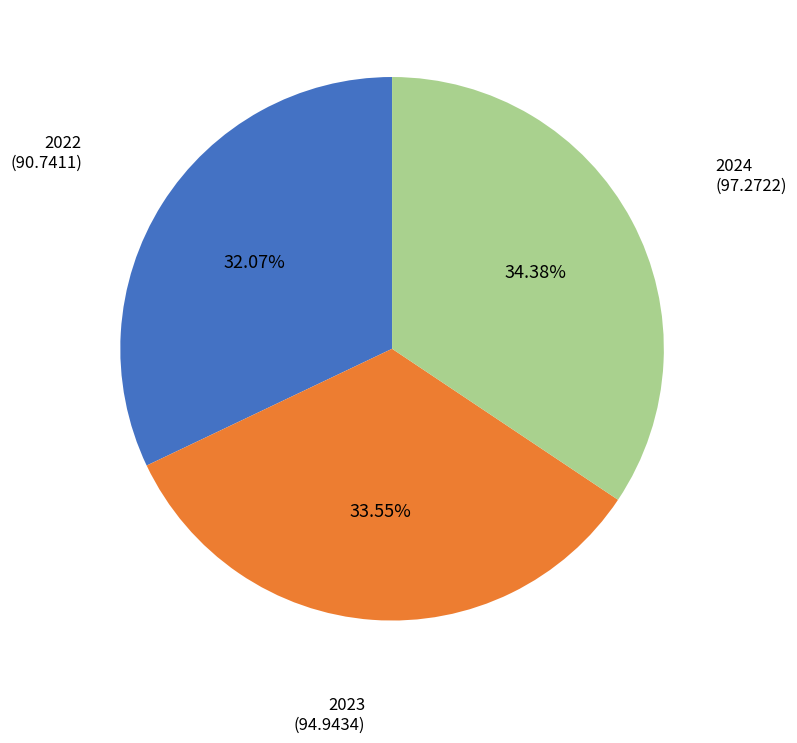

Is there any slice that represents more than half of the pie?

No